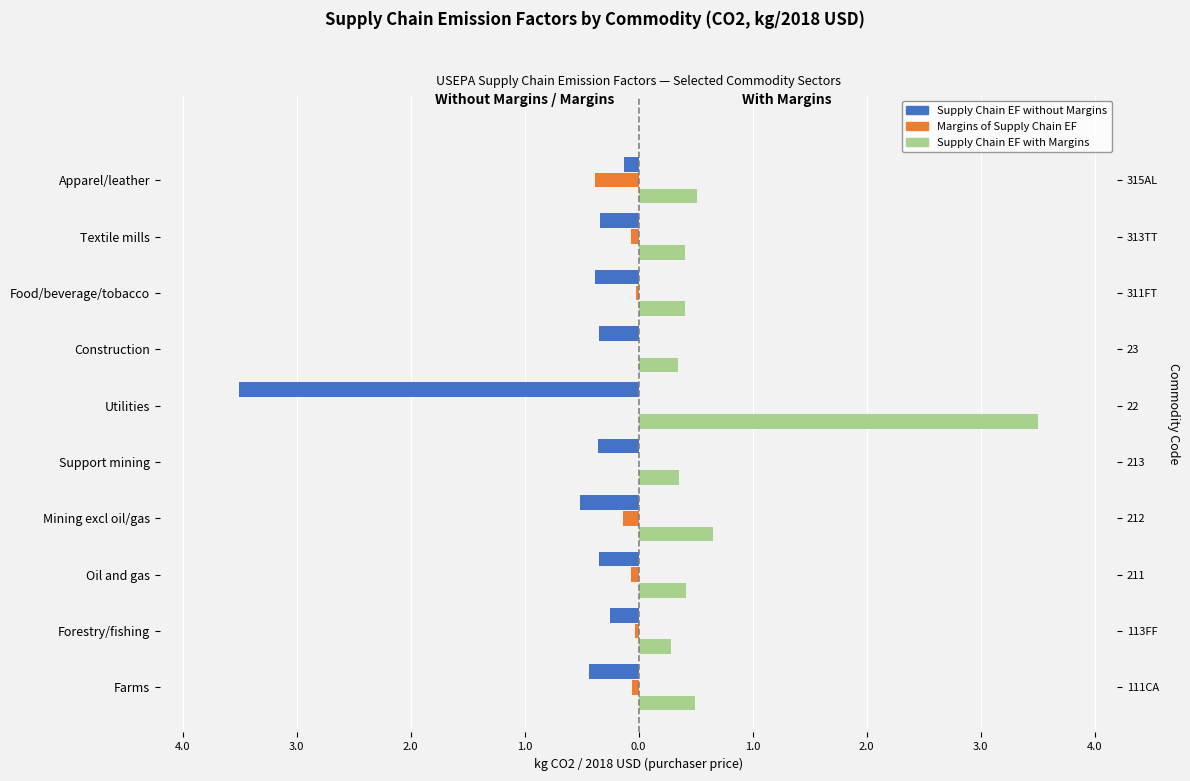

Between Forestry/fishing and Utilities, which is larger?

Forestry/fishing